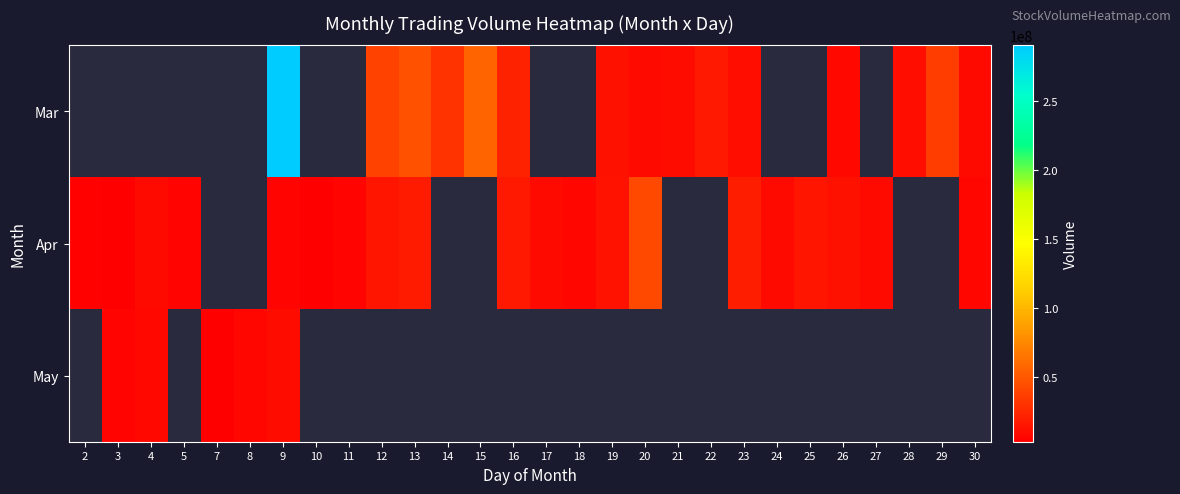

How many Mar values are between 290137891 and 290137892?

1